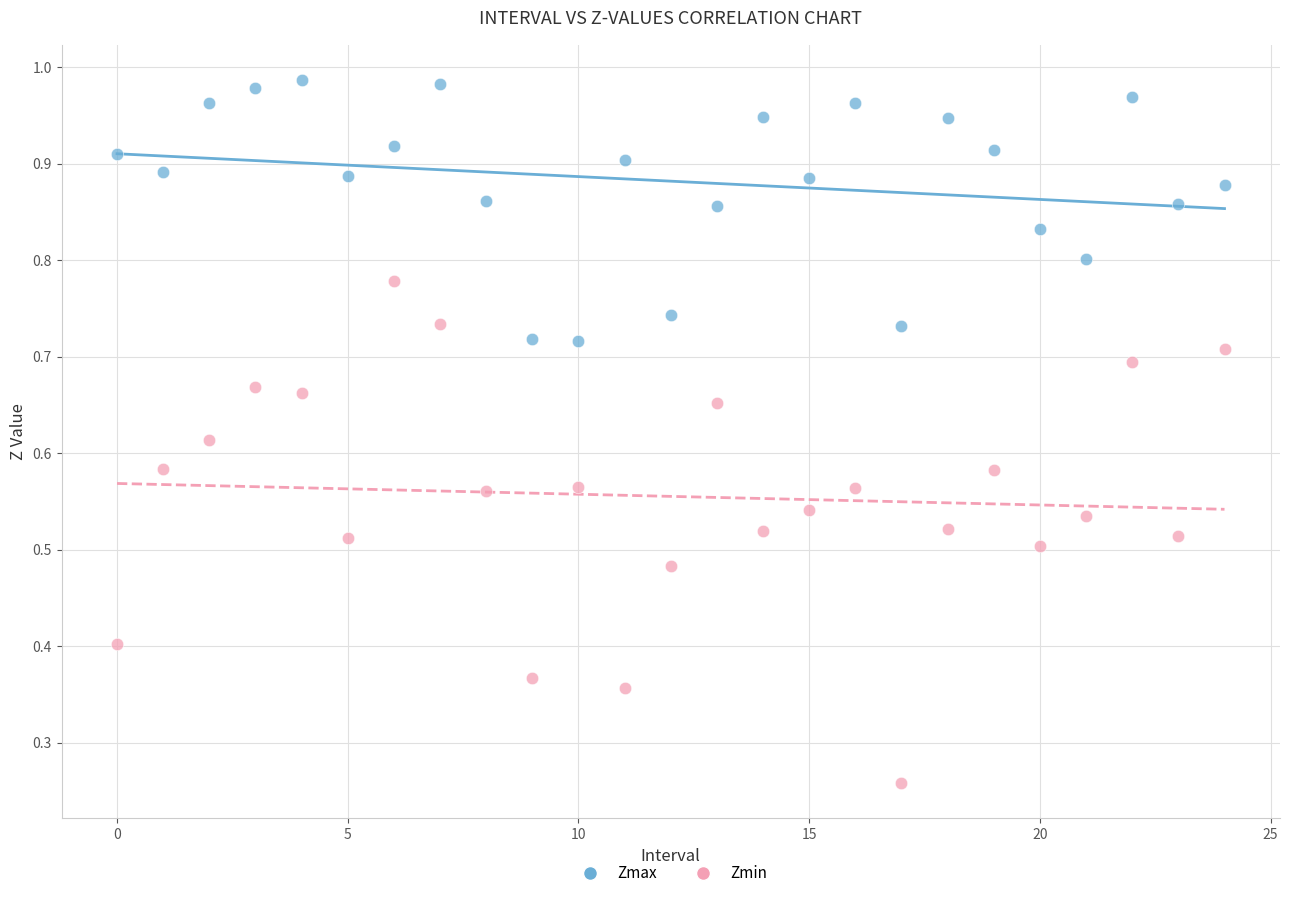

What are all the series names shown in the legend?

Zmax, Zmin